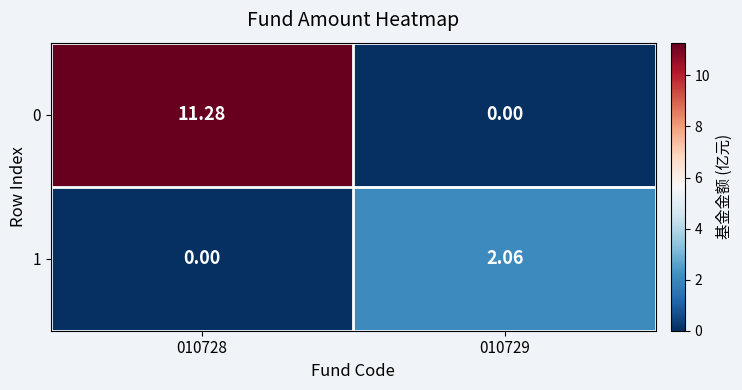

Is the value of 0 at 010728 greater than the value of 1 at 010729?

Yes